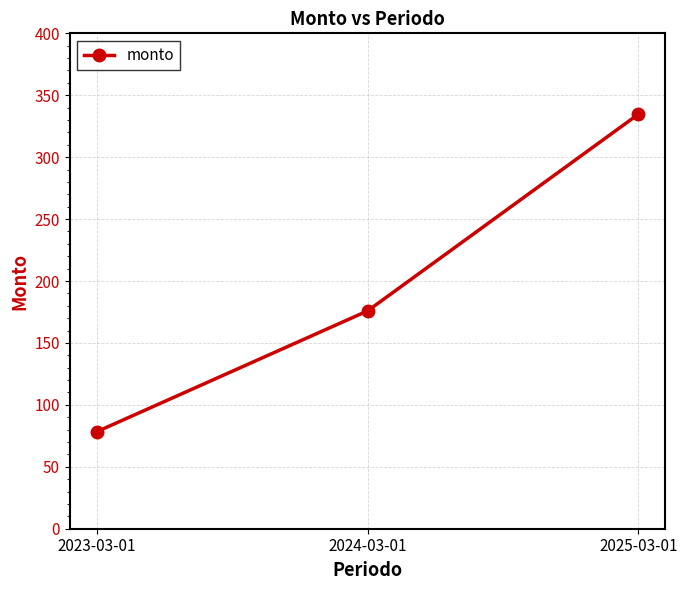

What is the maximum value shown in the chart?

334.7